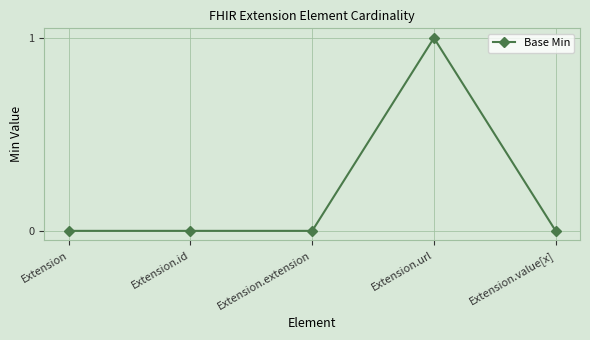

Is it true that the value at Extension.extension is 0?

True